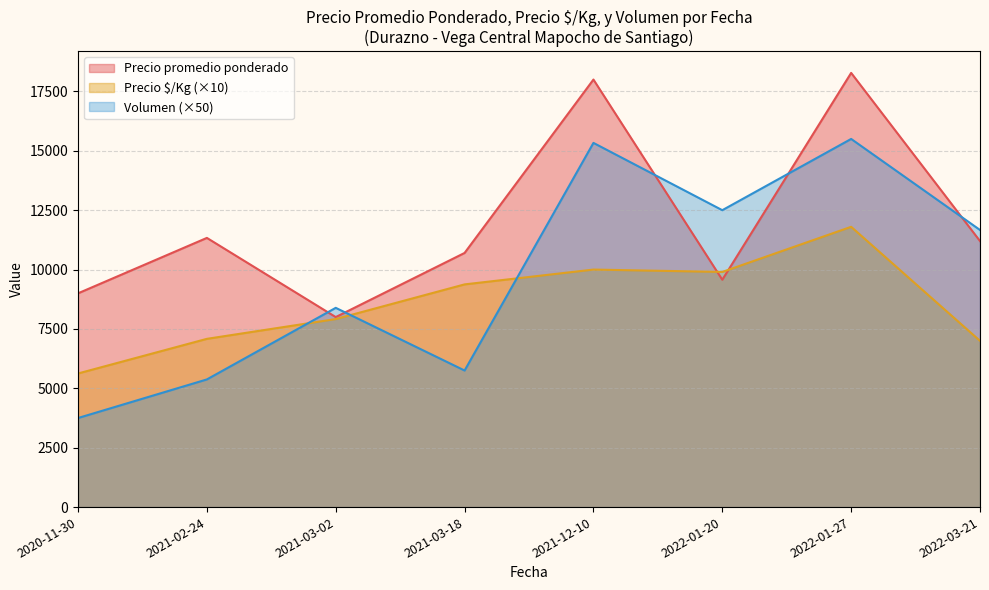

True or false: Precio maximo and Precio promedio ponderado intersect in this chart.

False